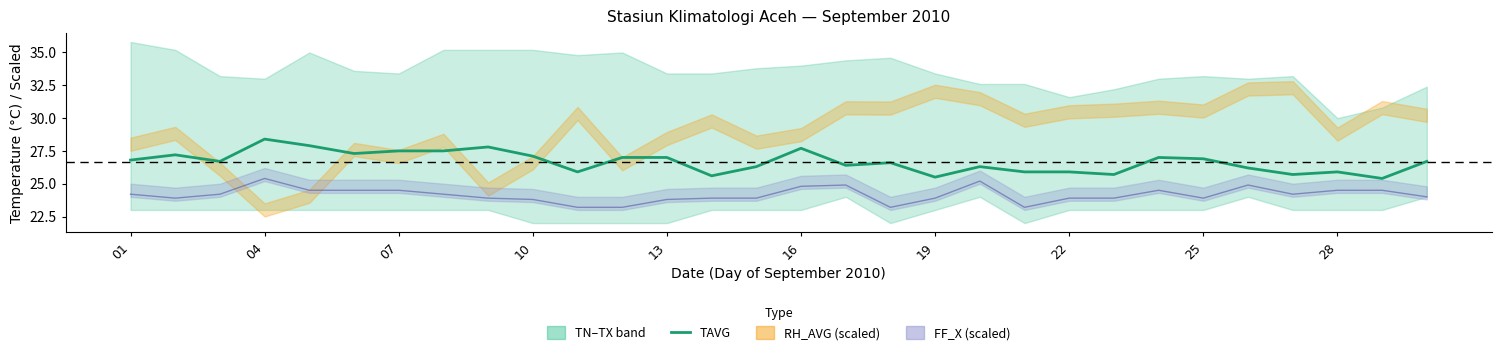

Where does the data first go above 26?

01